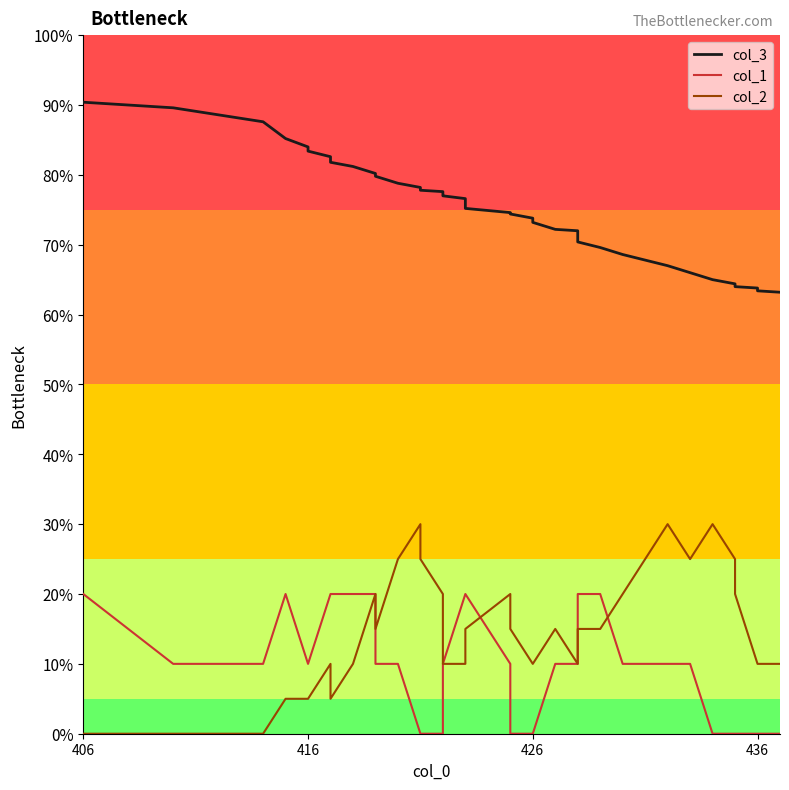

At which label does col_1 reach its peak?

406